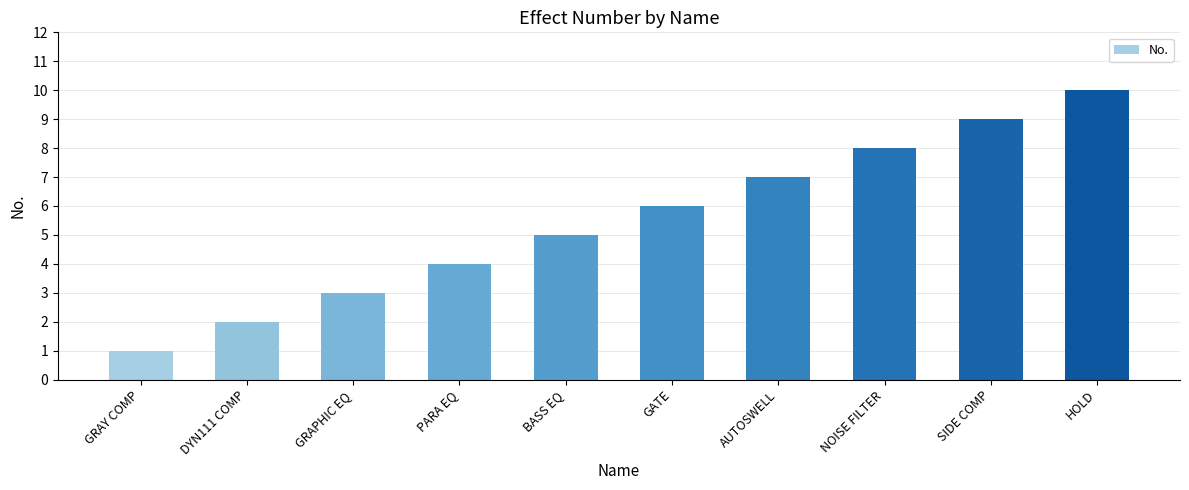

Which category has the highest value across all series?

HOLD